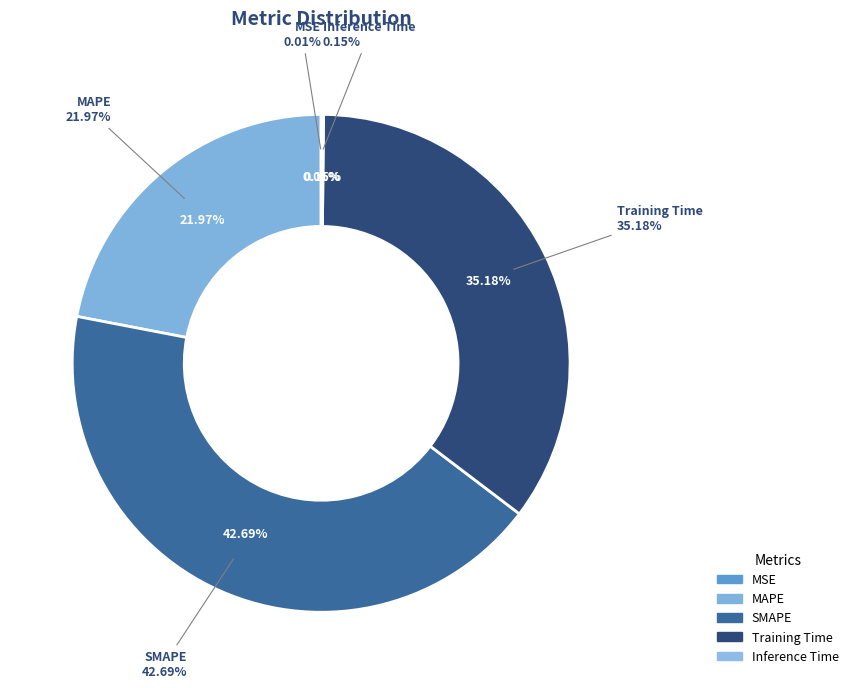

What percentage is NOT represented by MAPE?

78.0%